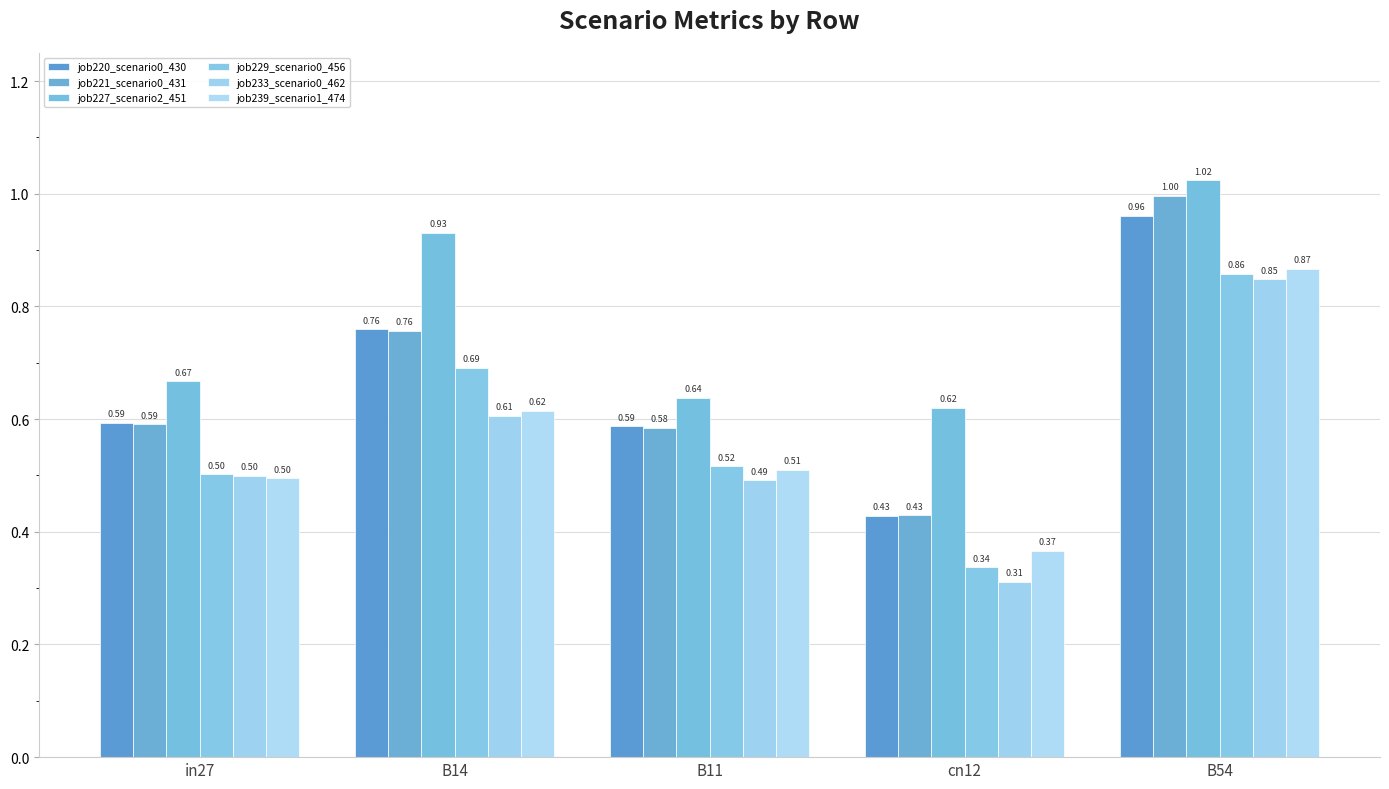

Does the chart contain stacked bars?

No